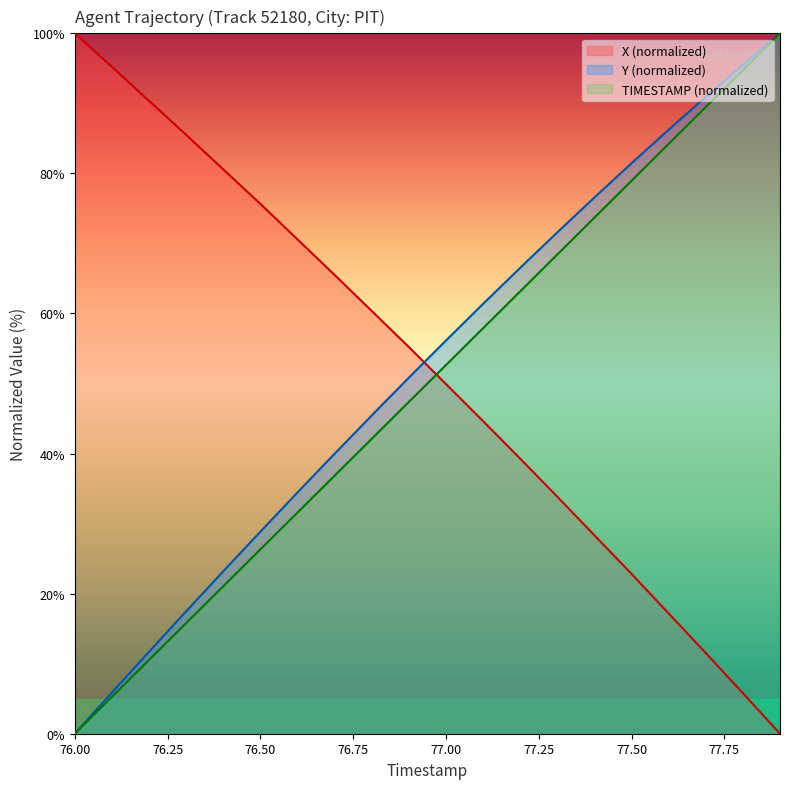

Rank the series by their maximum value, from highest to lowest.

X, Y, TIMESTAMP